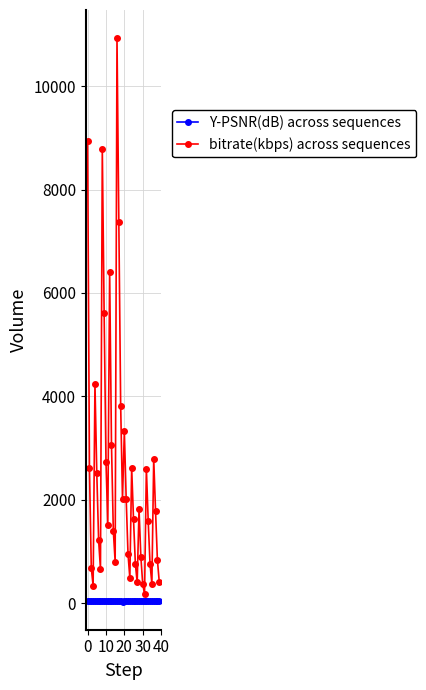

How many interior local peaks does the bitrate(kbps) across sequences series have?

9